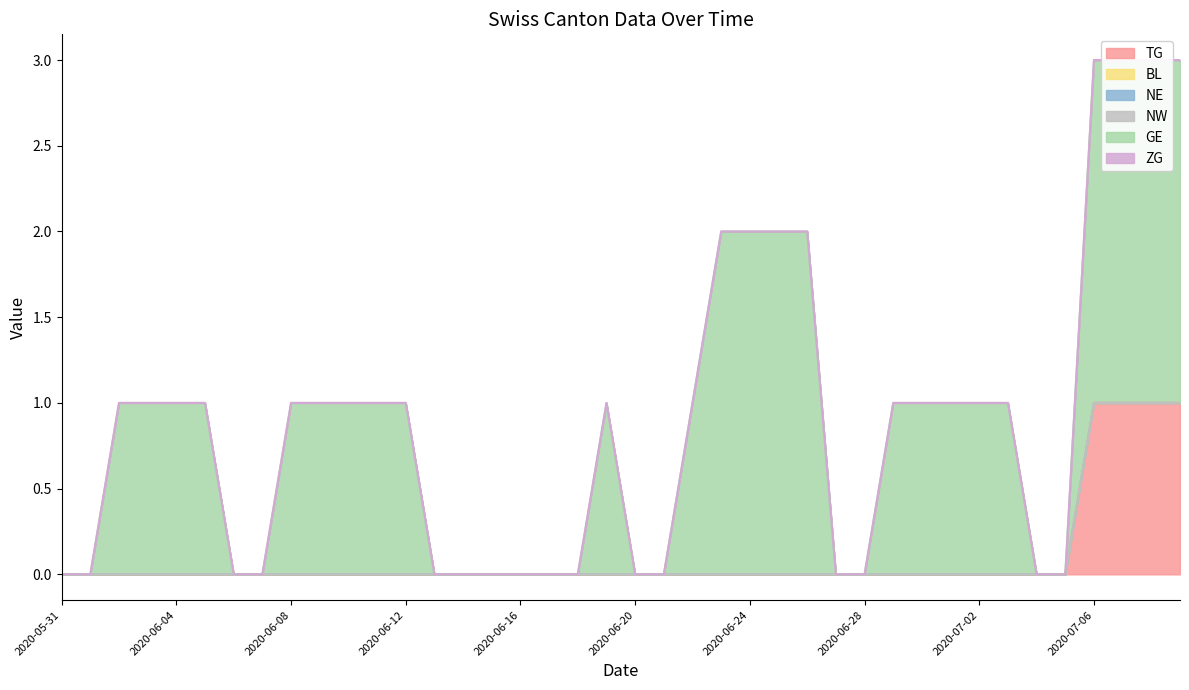

Where is TG nearest to the value 0?

2020-05-31